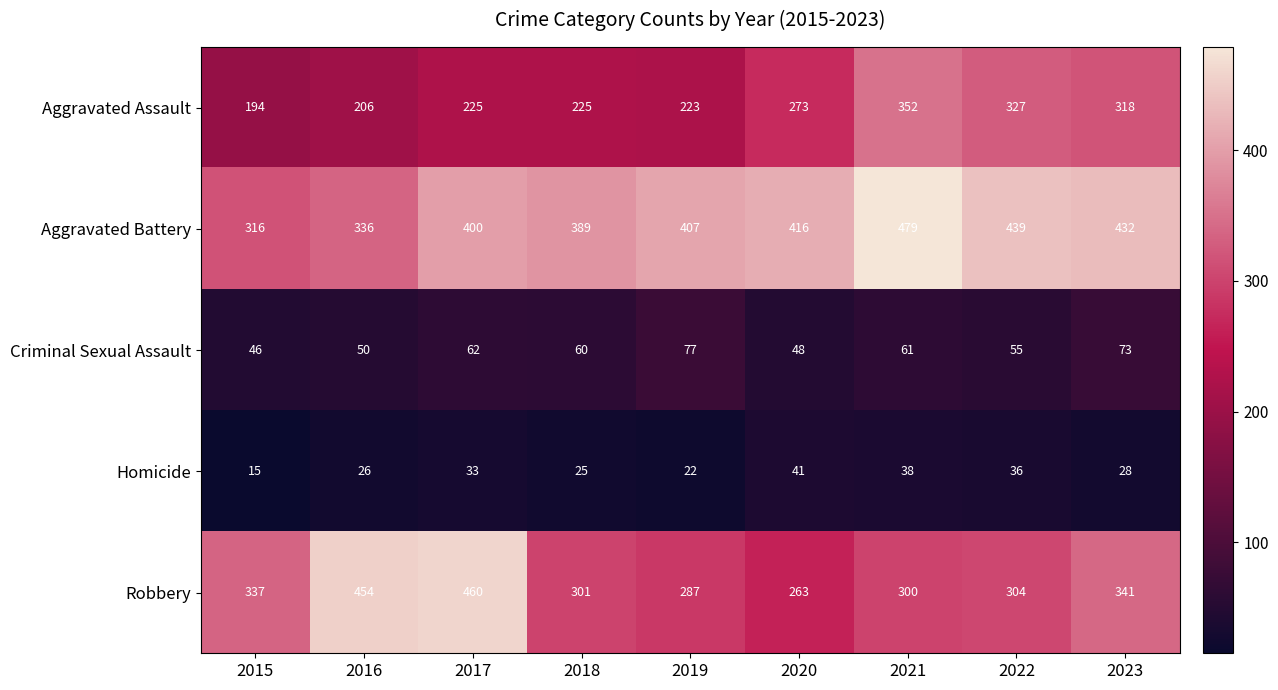

What is the difference between the highest and lowest values at 2019?

385